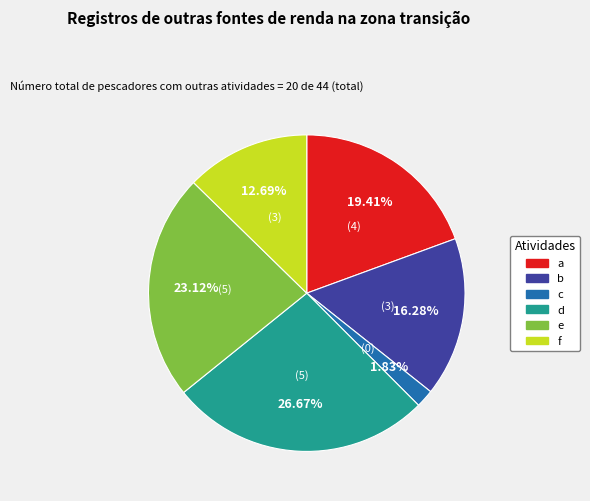

How many slices are in this pie chart?

6